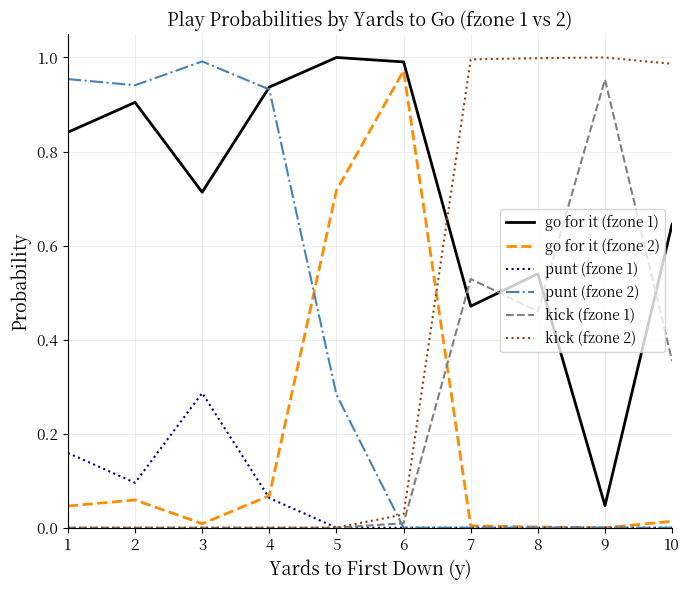

The punt (fzone 2) series shows 0.9 at 2. True or false?

True